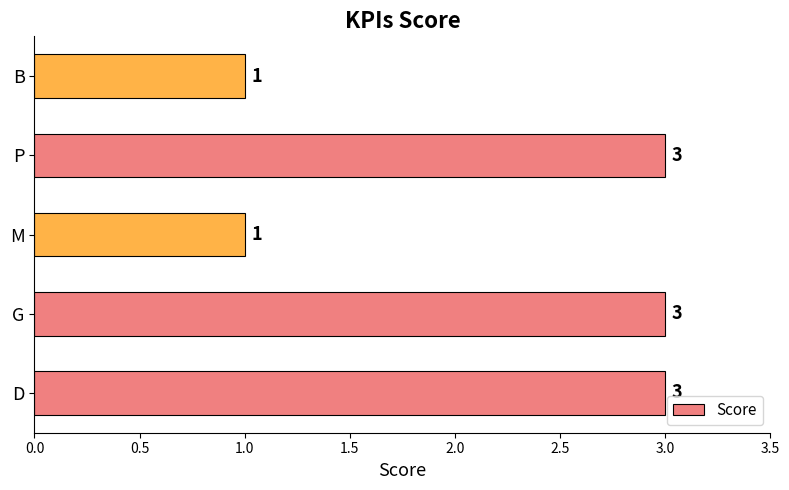

Which has a higher value, B or P?

P